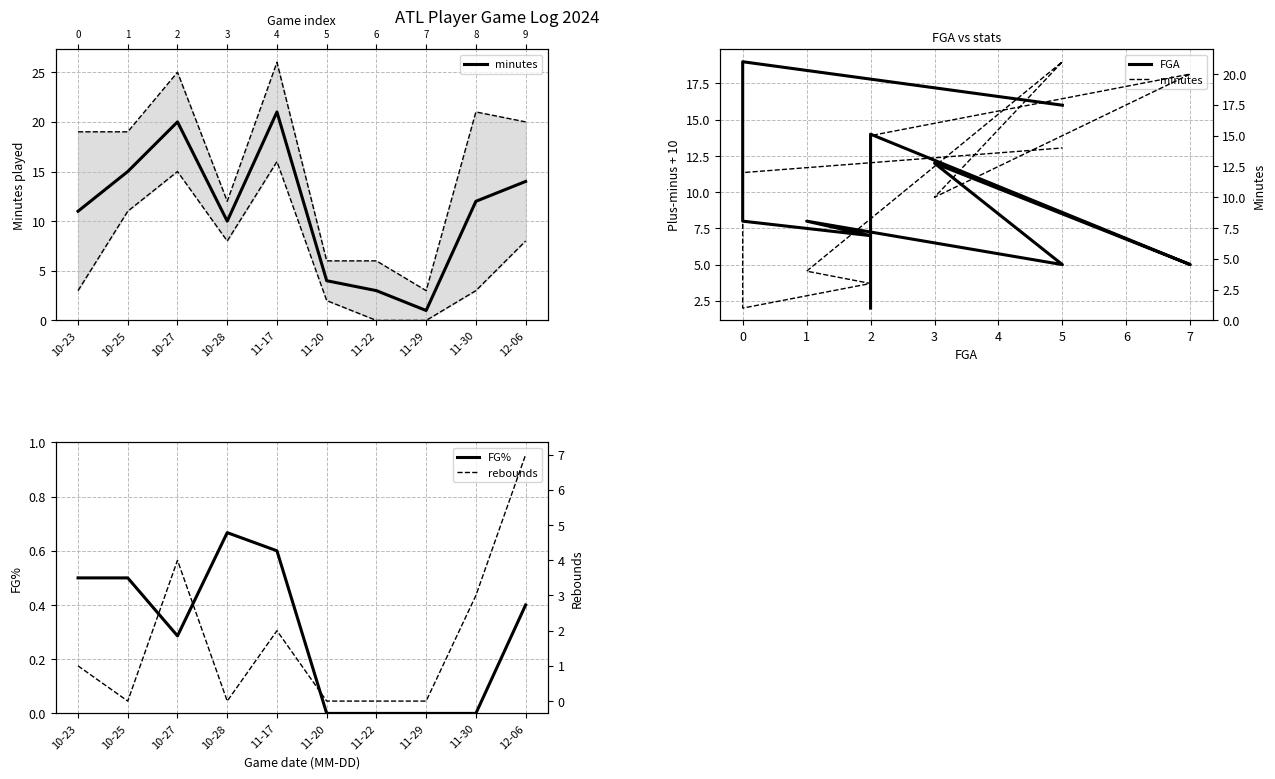

The FG% series shows 0.6 at 11-17. True or false?

True